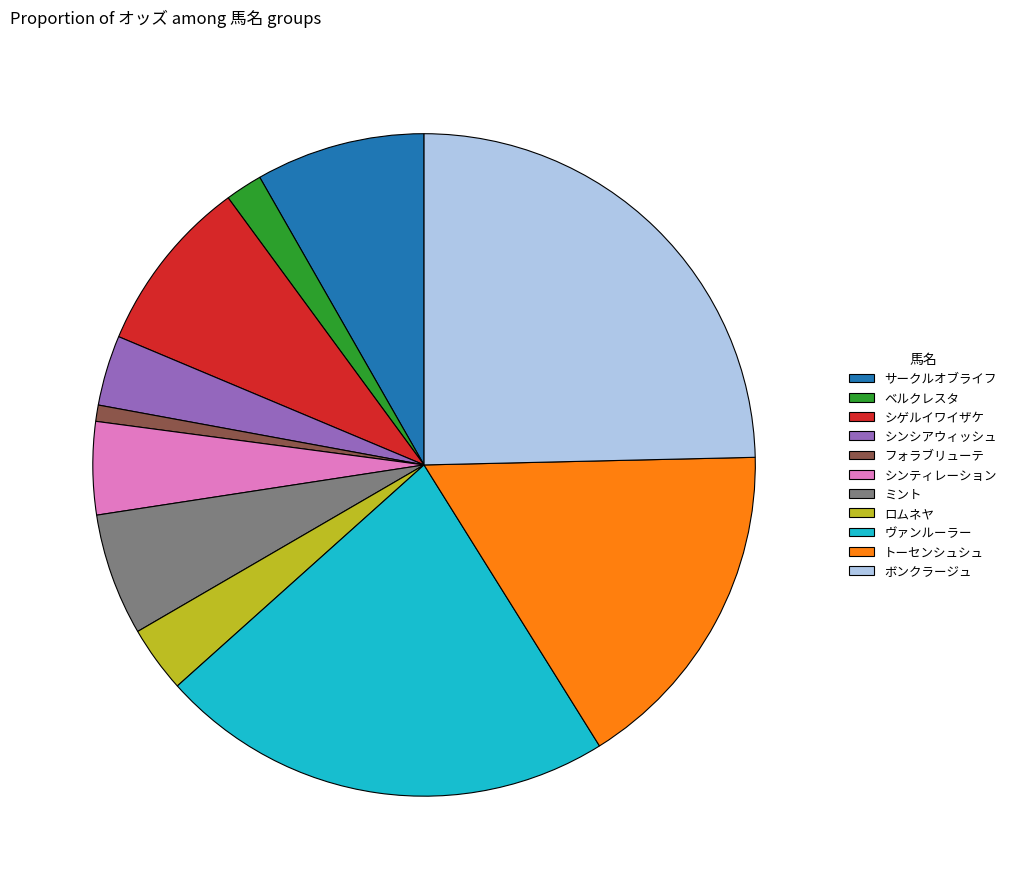

Does any single category account for the majority?

No